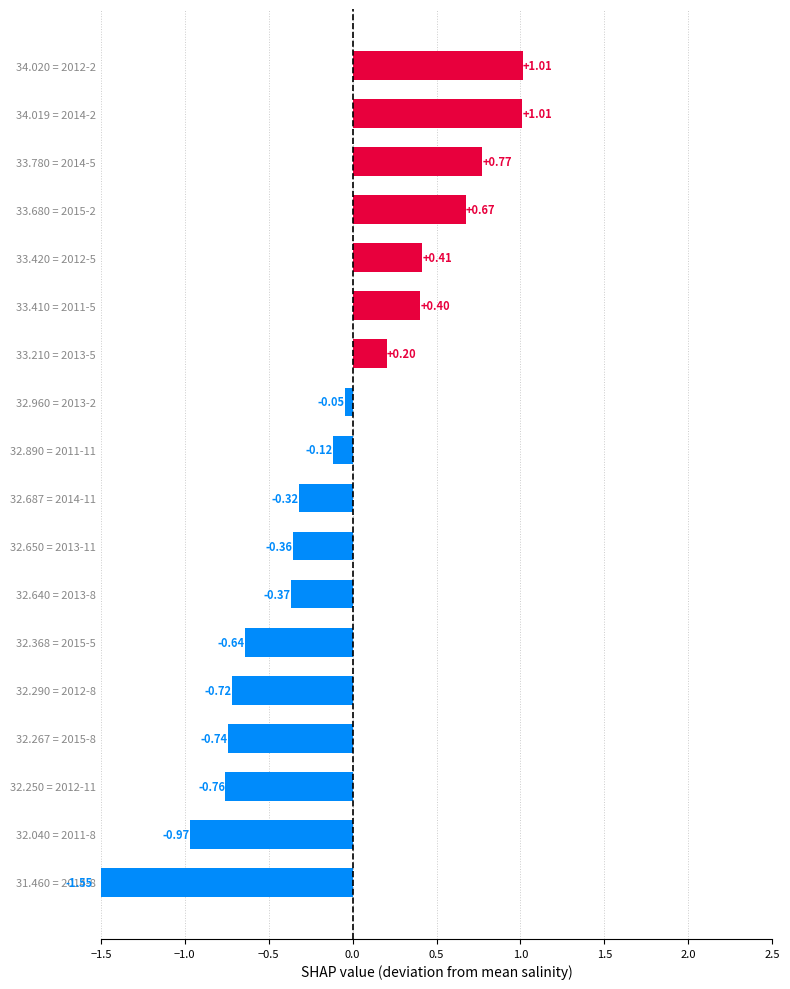

What is the difference between the second highest and second lowest values?

2.0